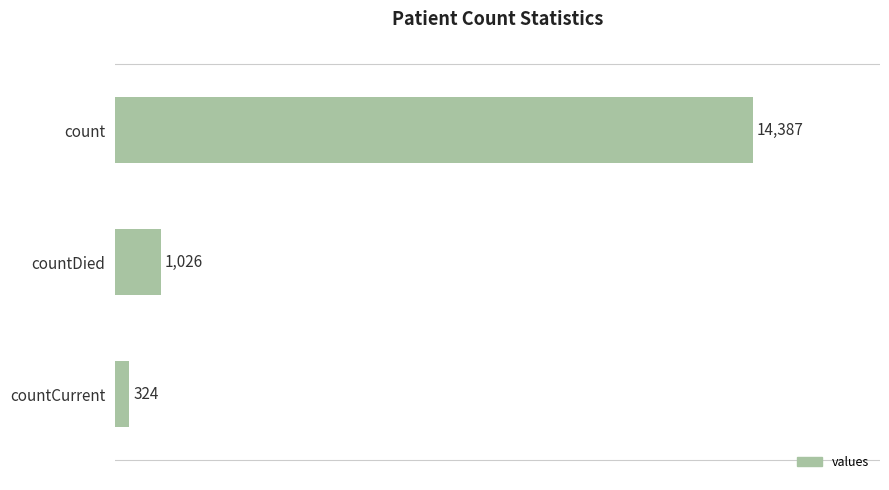

What is the ratio of the value at countCurrent to the value at countDied?

0.3